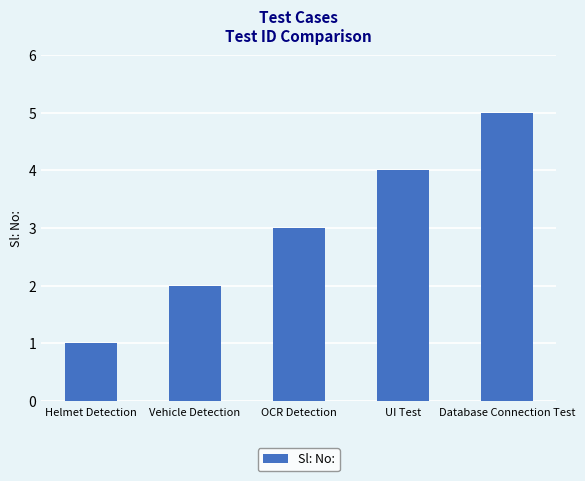

What is the greatest value displayed?

5